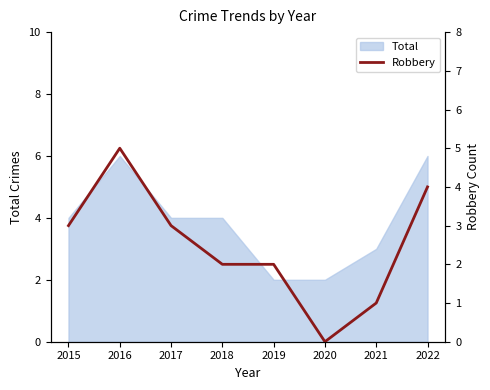

The chart shows a value of 1 at 2021. True or false?

True